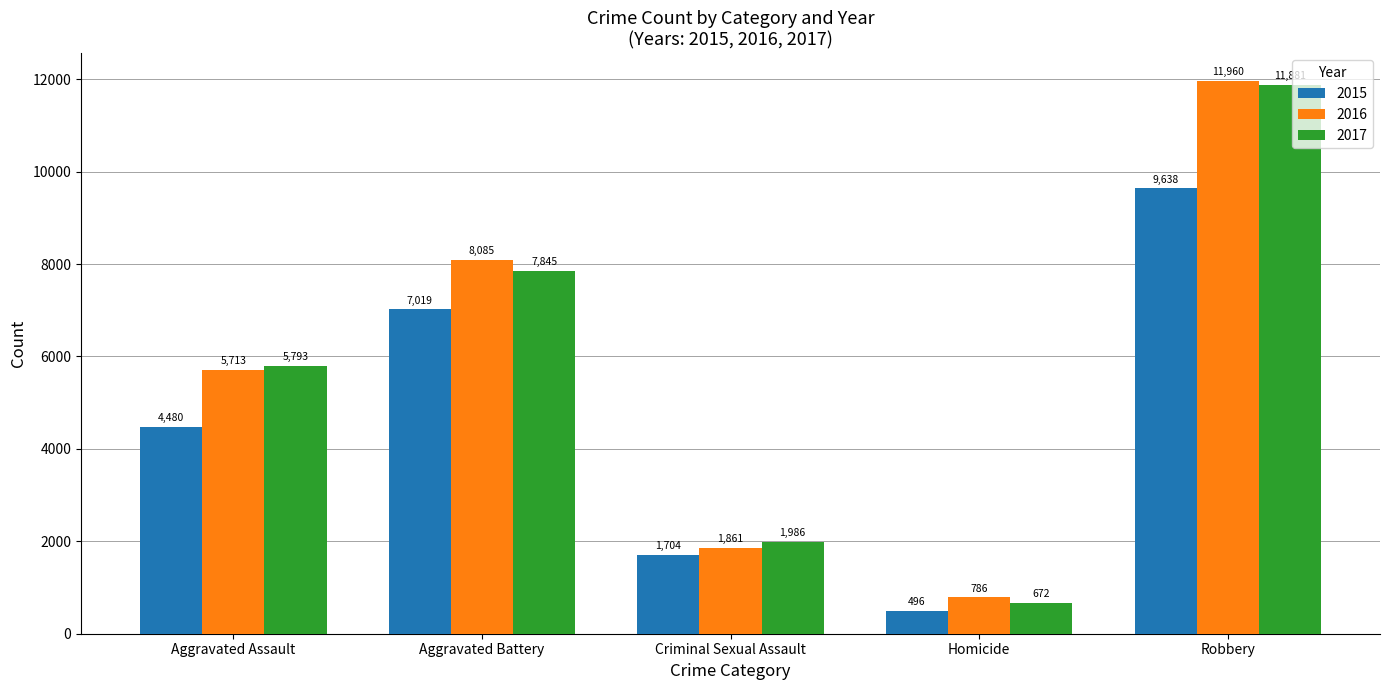

Is it true that 2015 equals 2713 at Criminal Sexual Assault?

False